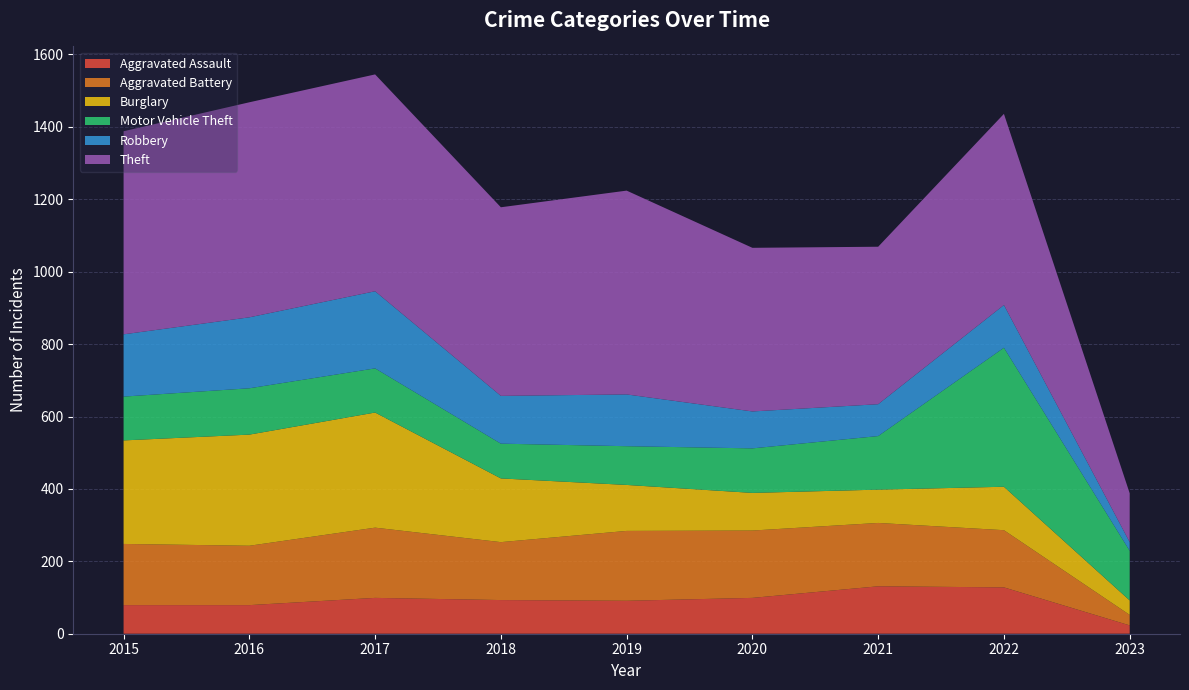

Reading left to right, transcribe all the data shown in this chart.

Aggravated Assault: 2015=79	2016=79	2017=99	2018=93	2019=91	2020=99	2021=131	2022=128	2023=23
Aggravated Battery: 2015=169	2016=164	2017=194	2018=160	2019=193	2020=186	2021=175	2022=158	2023=29
Burglary: 2015=286	2016=307	2017=318	2018=176	2019=127	2020=104	2021=92	2022=120	2023=40
Motor Vehicle Theft: 2015=121	2016=128	2017=122	2018=96	2019=107	2020=123	2021=148	2022=384	2023=137
Robbery: 2015=172	2016=196	2017=213	2018=132	2019=143	2020=102	2021=88	2022=118	2023=24
Theft: 2015=561	2016=594	2017=599	2018=521	2019=563	2020=452	2021=435	2022=528	2023=135